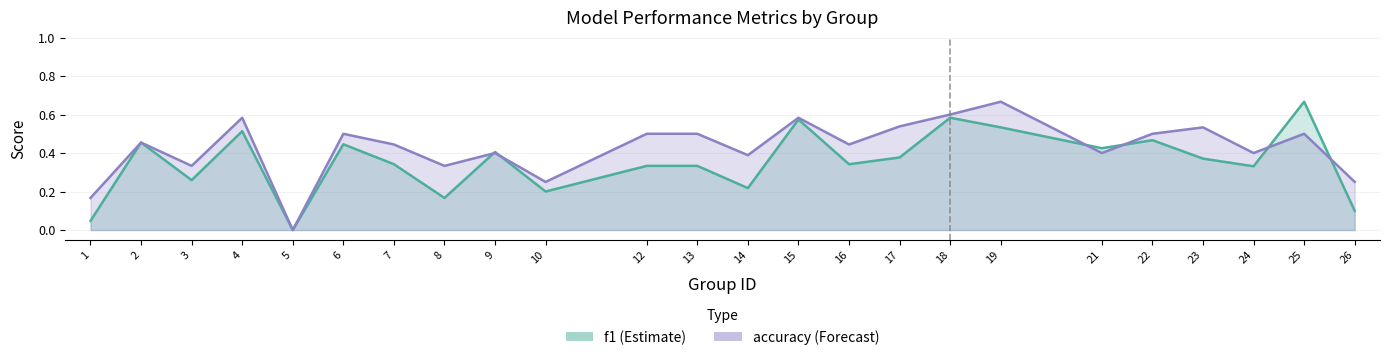

In f1, how many points are lower than both neighbors (excluding endpoints)?

8